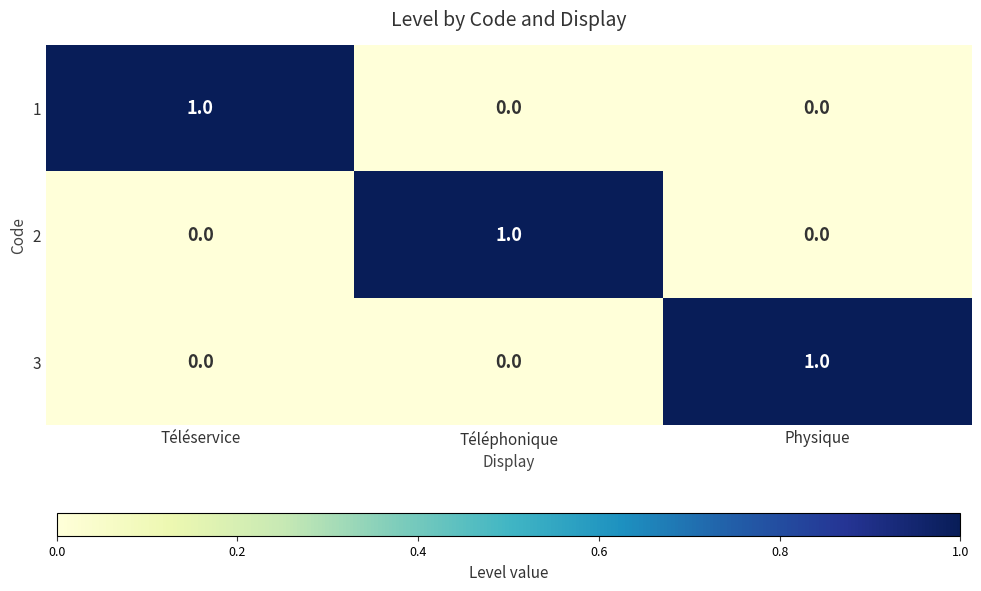

At how many categories does at least one series exceed 0?

3